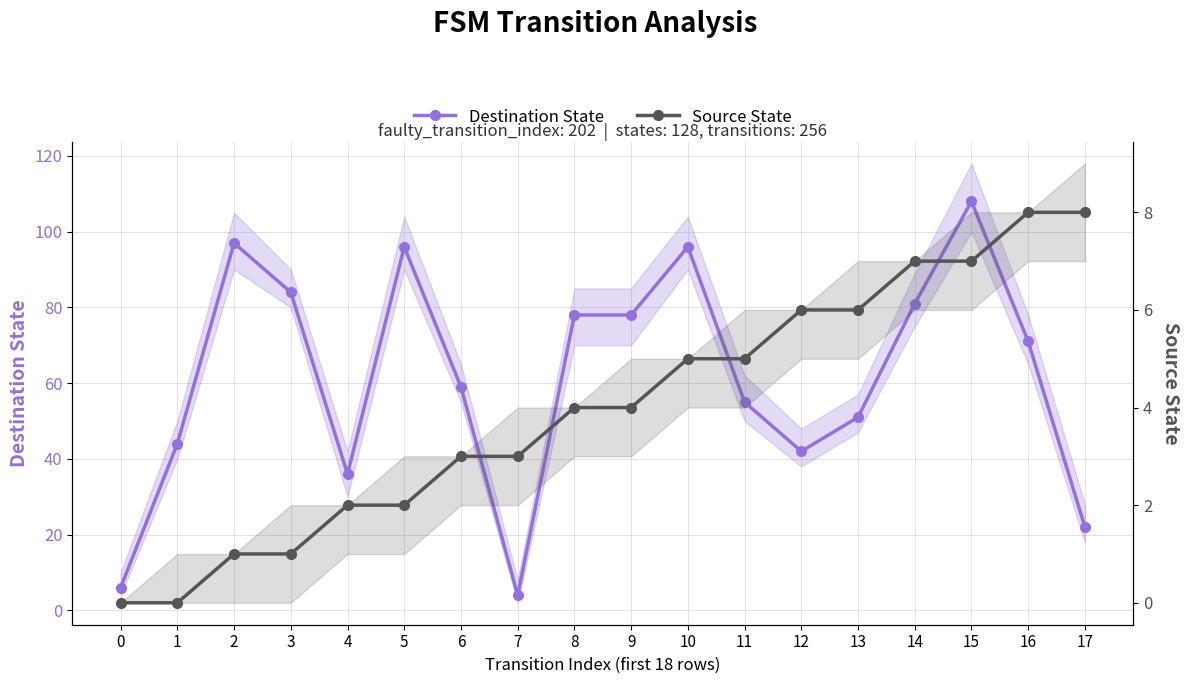

Between 0 and 16, which series saw the biggest shift?

Destination State